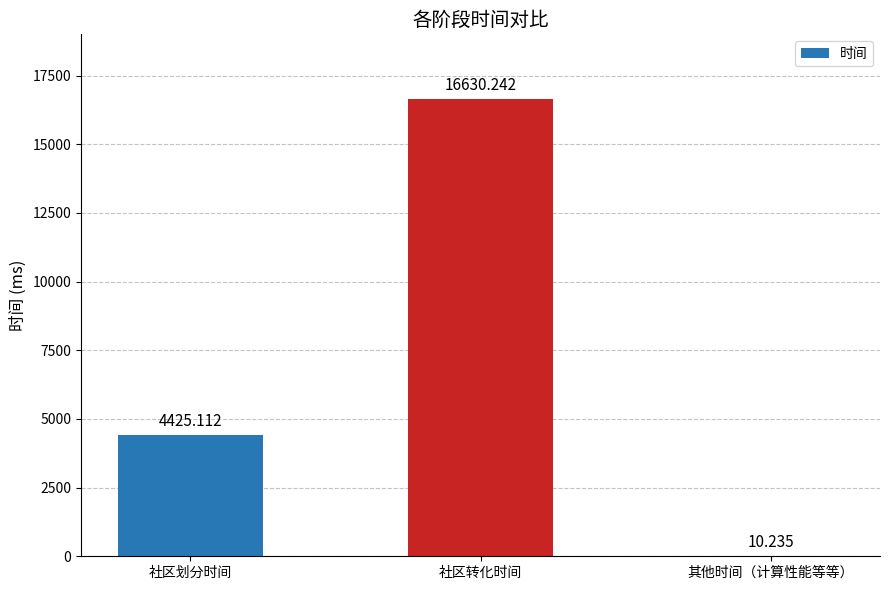

At which category does the chart reach its peak across all series?

社区转化时间